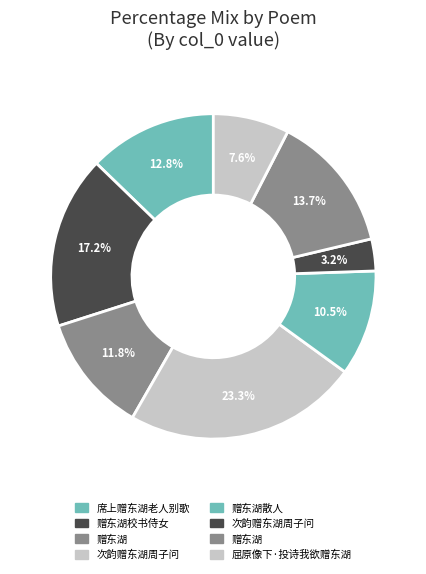

Count the number of slices in the pie.

8